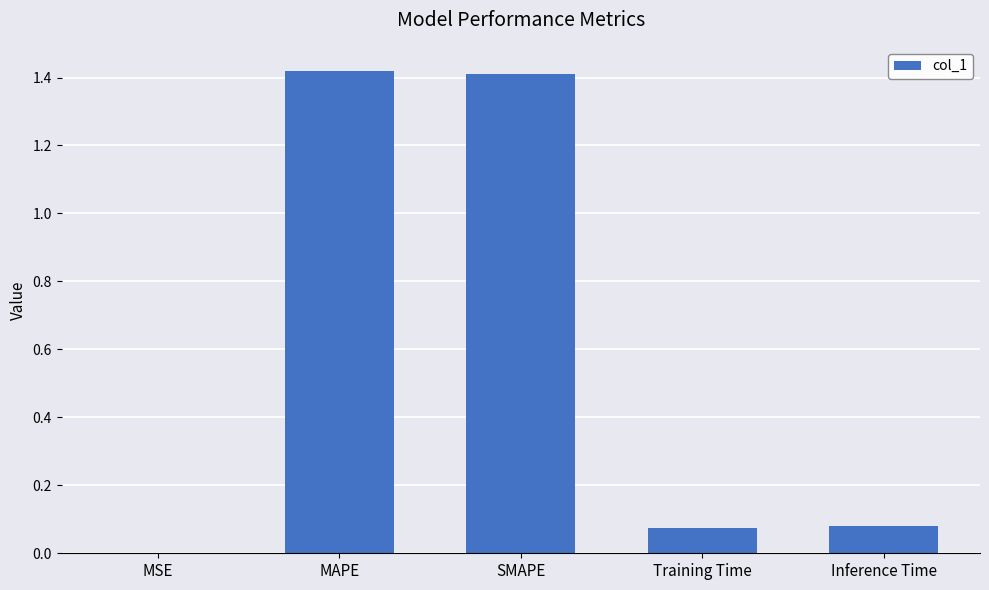

Between SMAPE and Training Time, which is larger?

SMAPE